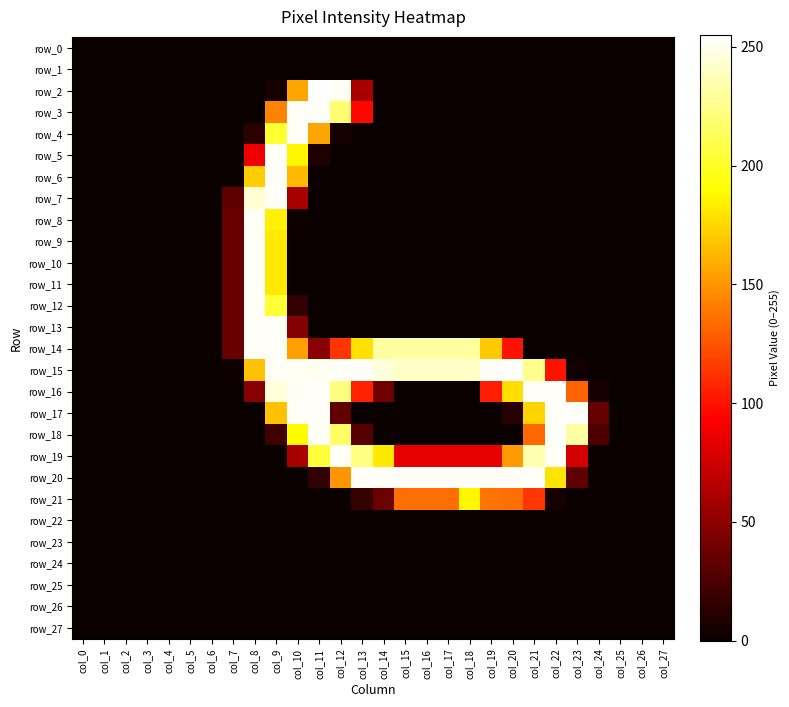

List the labels in order of row_21 value, largest first.

col_18, col_19, col_15, col_16, col_17, col_20, col_21, col_14, col_13, col_22, col_12, col_0, col_1, col_2, col_3, col_4, col_5, col_6, col_7, col_8, col_9, col_10, col_11, col_23, col_24, col_25, col_26, col_27